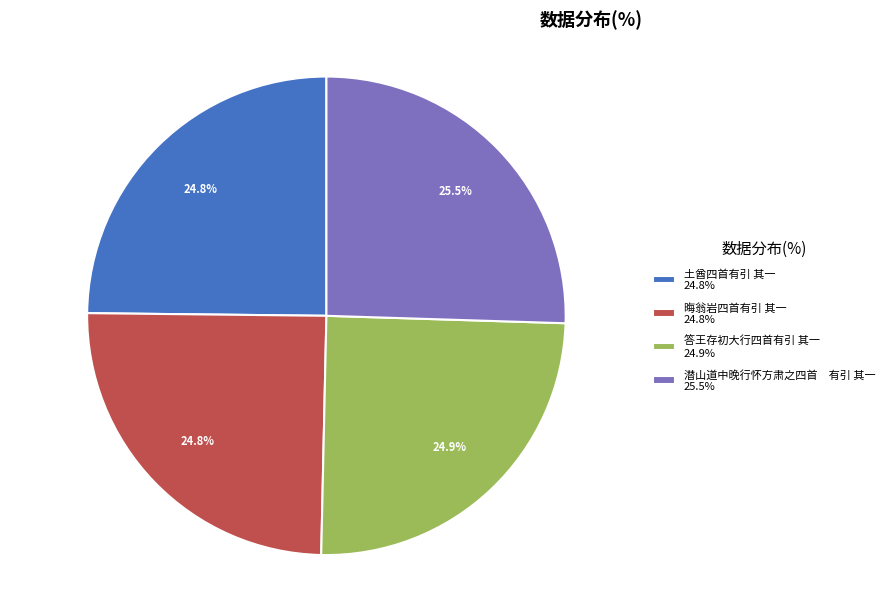

To the nearest percent, what portion does 晦翁岩四首有引 其一 represent?

25%